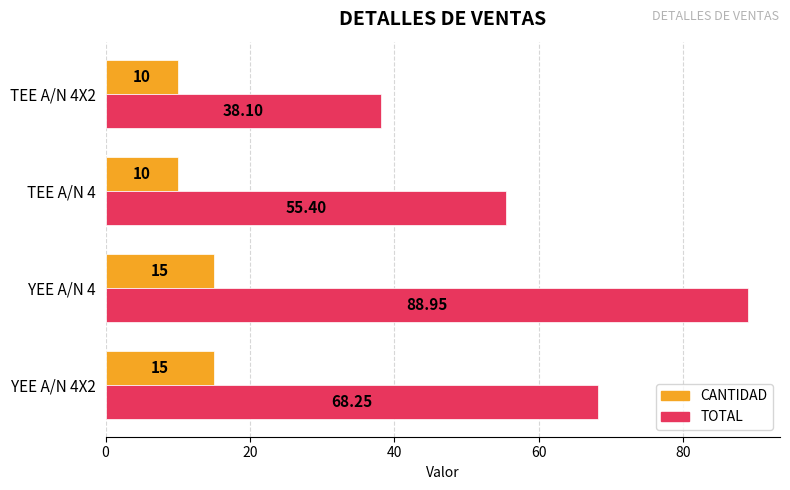

Between YEE A/N 4X2 and TEE A/N 4X2, which series saw the biggest shift?

TOTAL